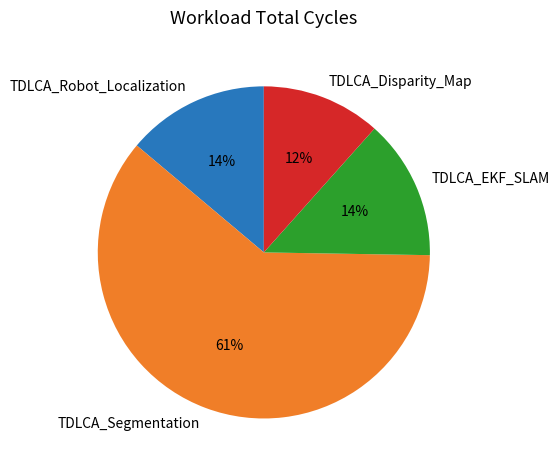

How many slices are in this pie chart?

4